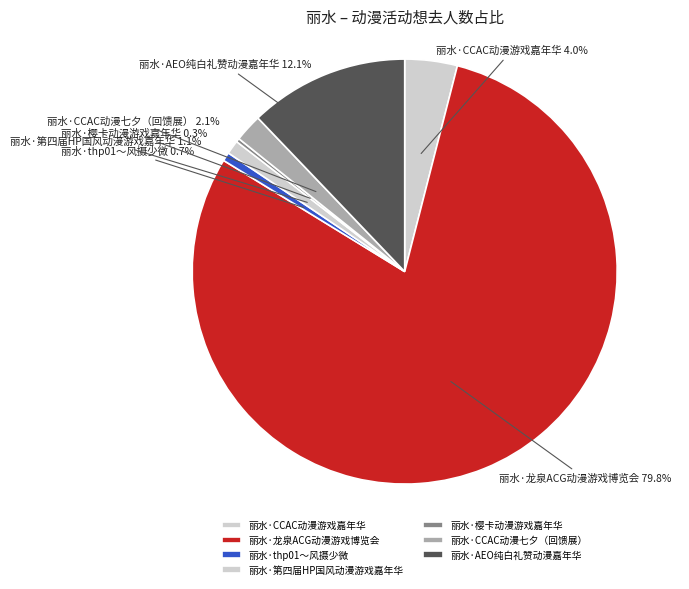

To the nearest percent, what is the combined percentage of 丽水·CCAC动漫游戏嘉年华 and 丽水·thp01～风摄少微?

5%